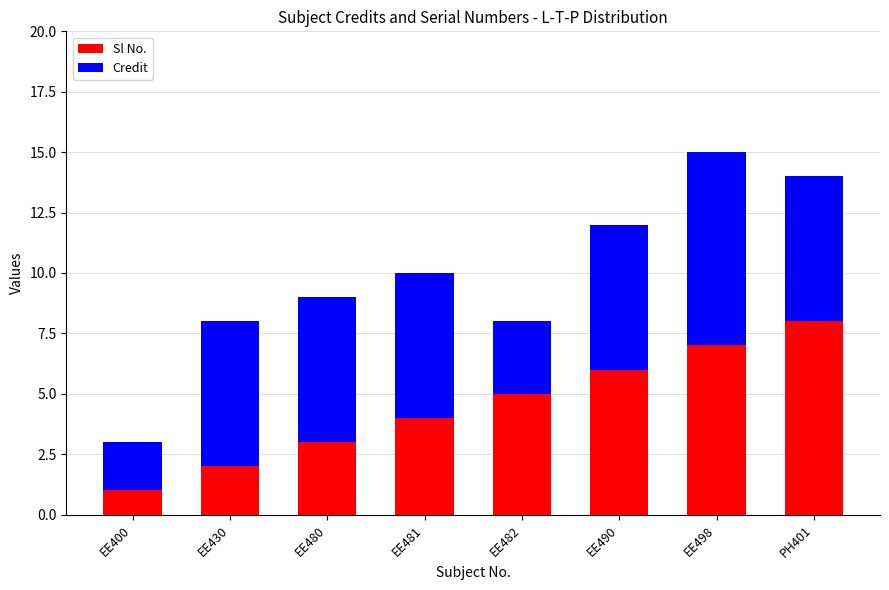

At which category is the sum across all series the highest?

EE498